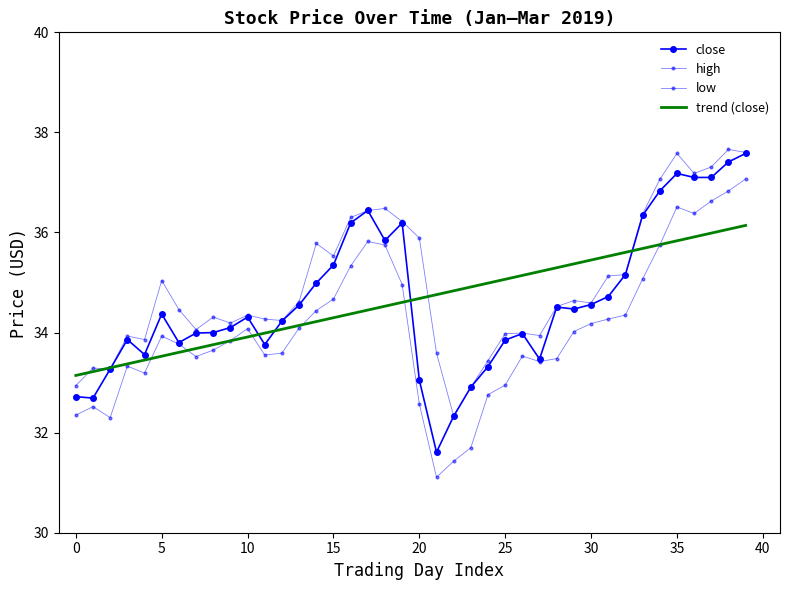

How many lines are shown in the chart?

4